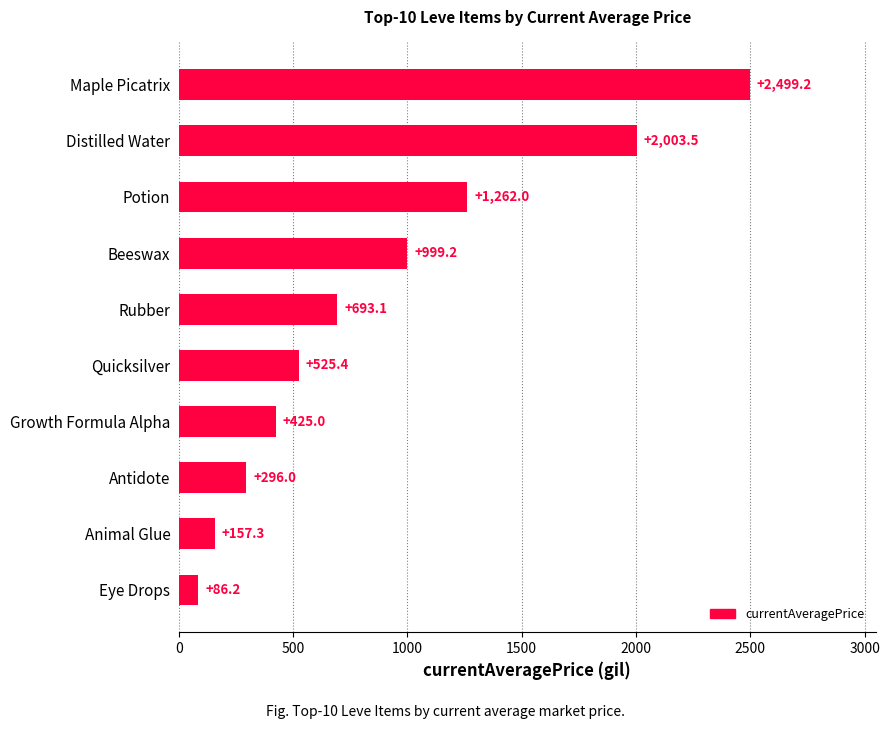

What is the change in value from Antidote to Growth Formula Alpha?

+129.0